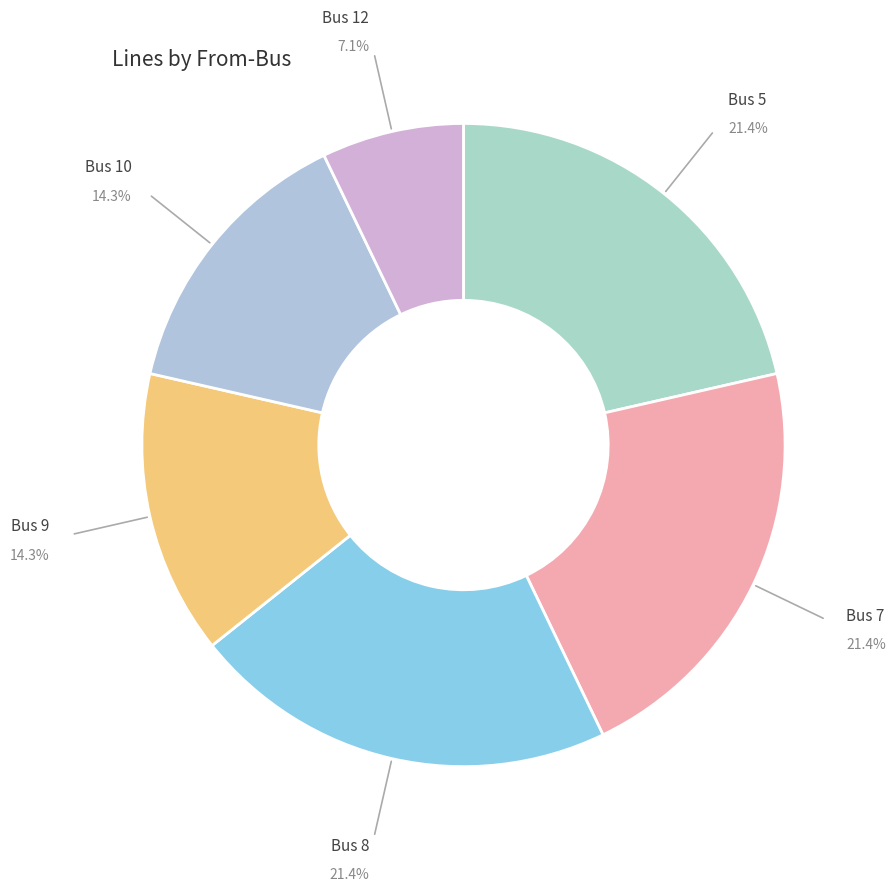

To the nearest percent, what is the combined percentage of Bus 10 and Bus 8?

36%